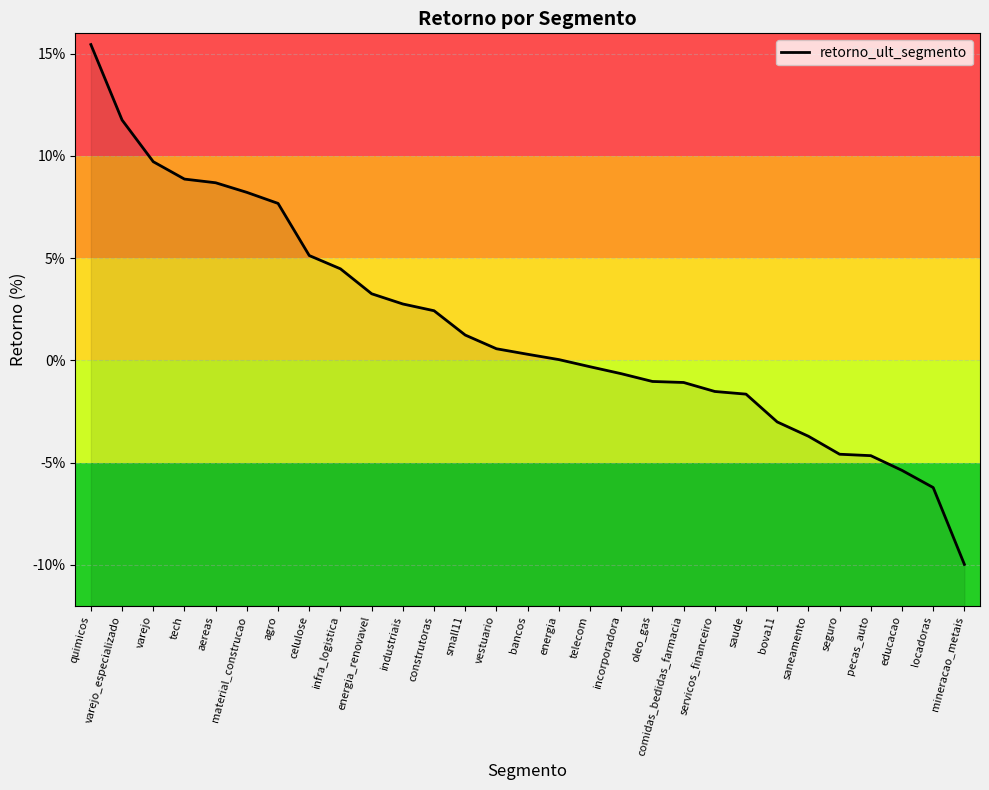

What value does the data have at telecom?

-0.3